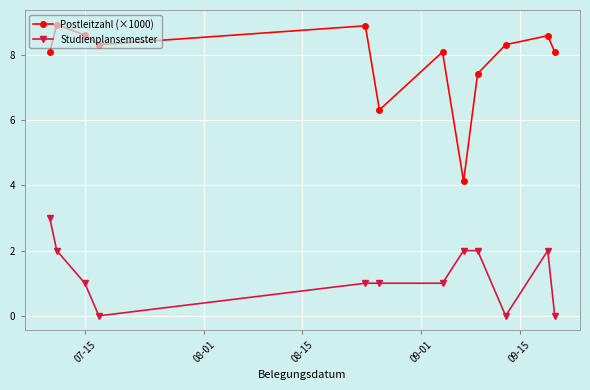

Which series has the widest spread of values?

Postleitzahl (×1000)